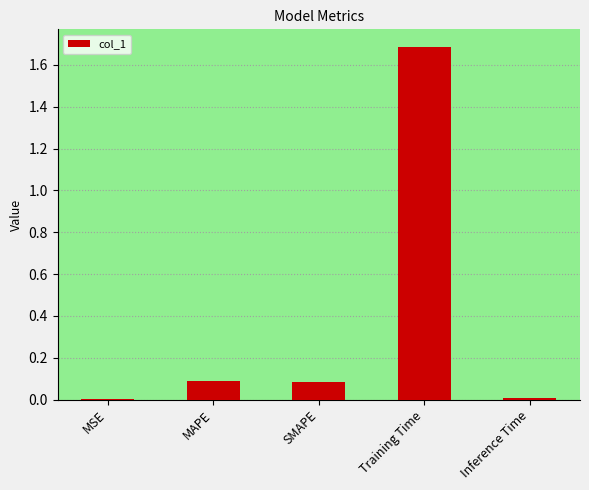

Which has a higher value, SMAPE or MSE?

SMAPE